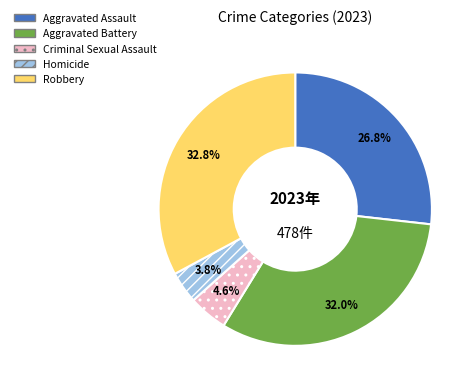

The Aggravated Battery slice represents 32% of the pie. True or false?

True